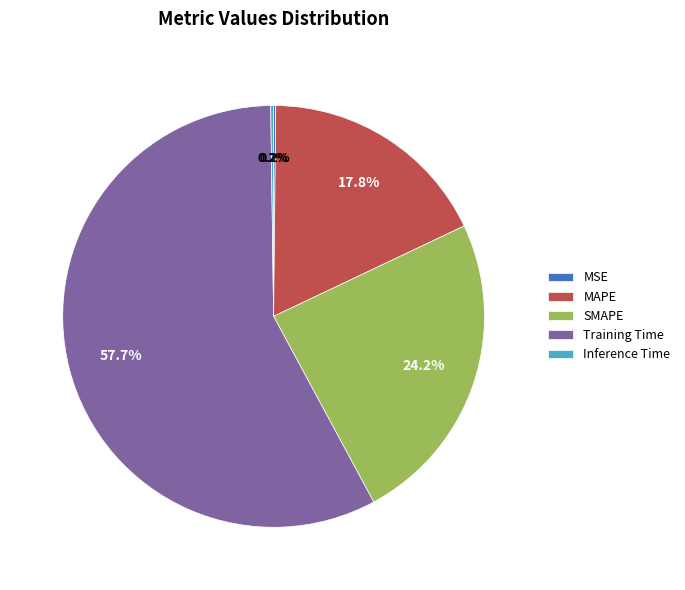

Which slice is the largest?

Training Time